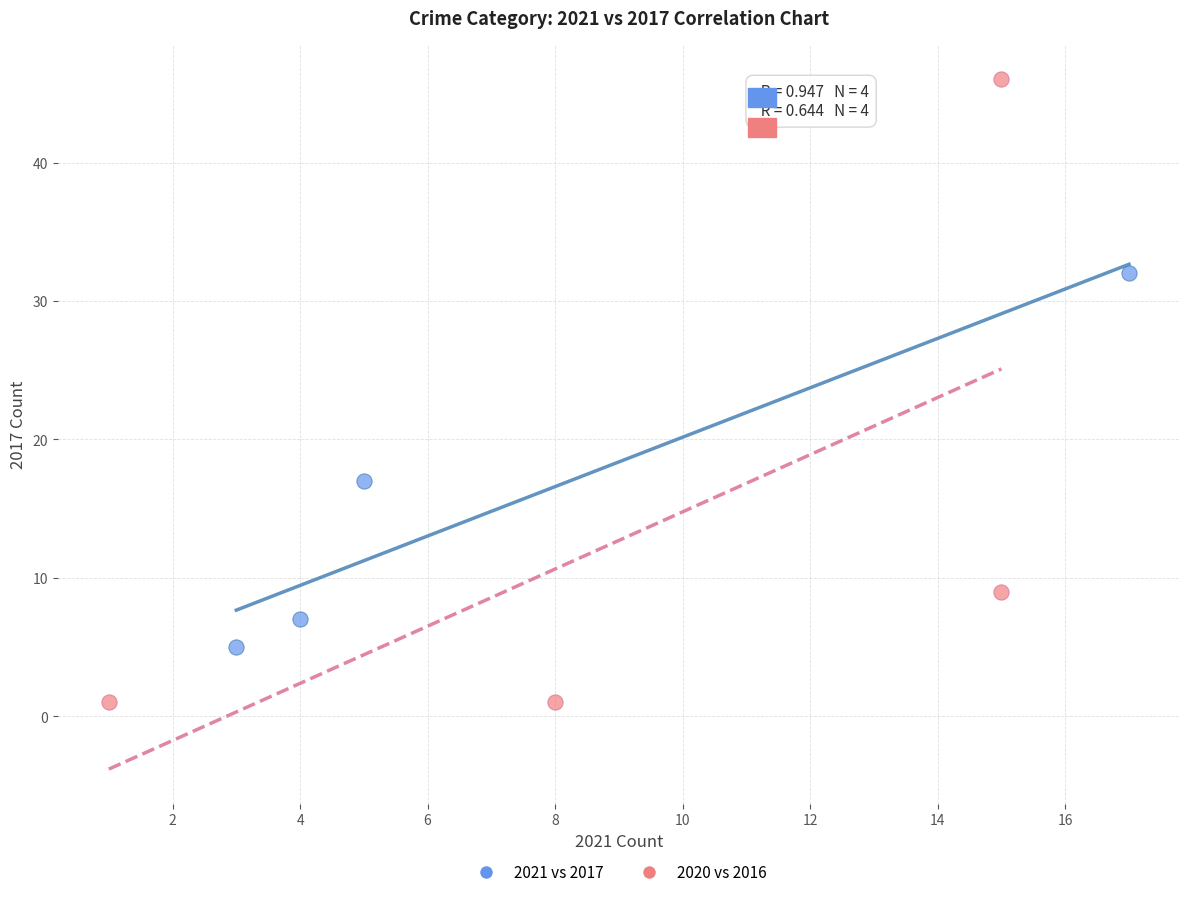

Which series contains the lowest Y value?

2020 vs 2016